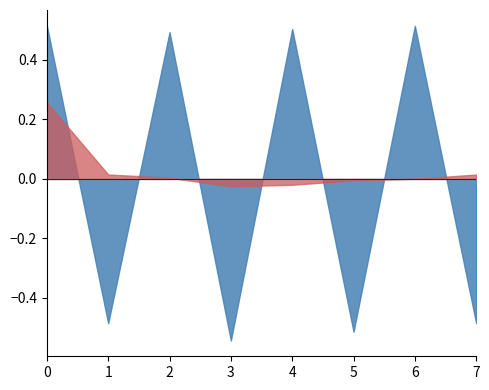

Which label corresponds to the smallest value in the chart?

3